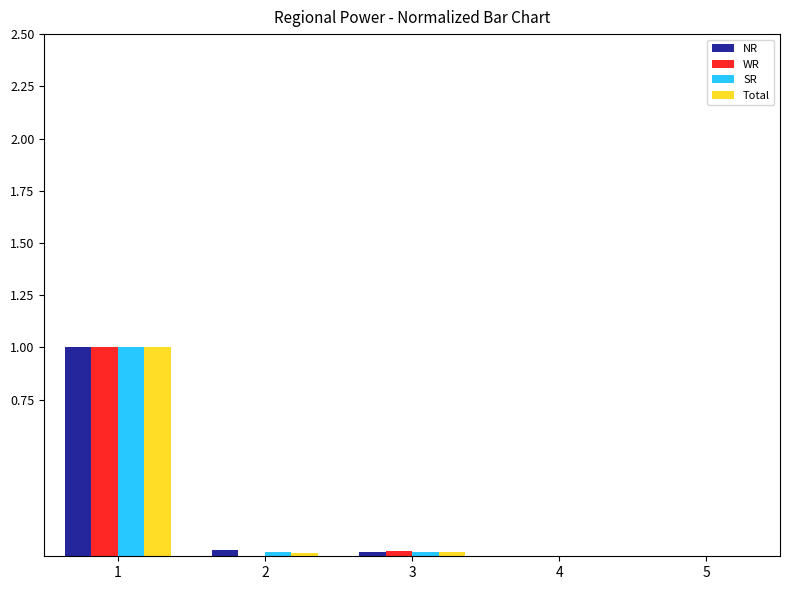

Which category has the highest value in the SR series?

1